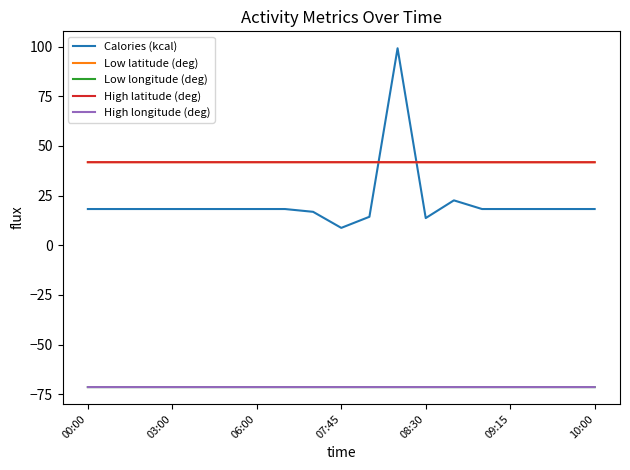

Which series has the widest spread of values?

Calories (kcal)